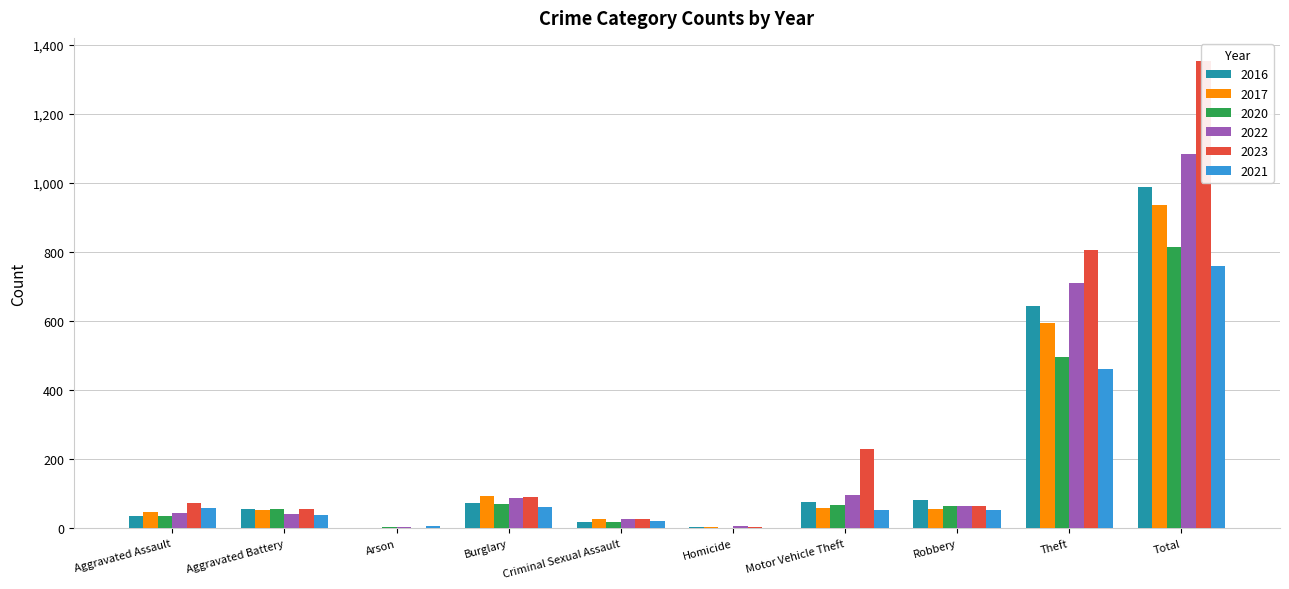

What is the approximate value of 2016 at Robbery, to the nearest 100?

100